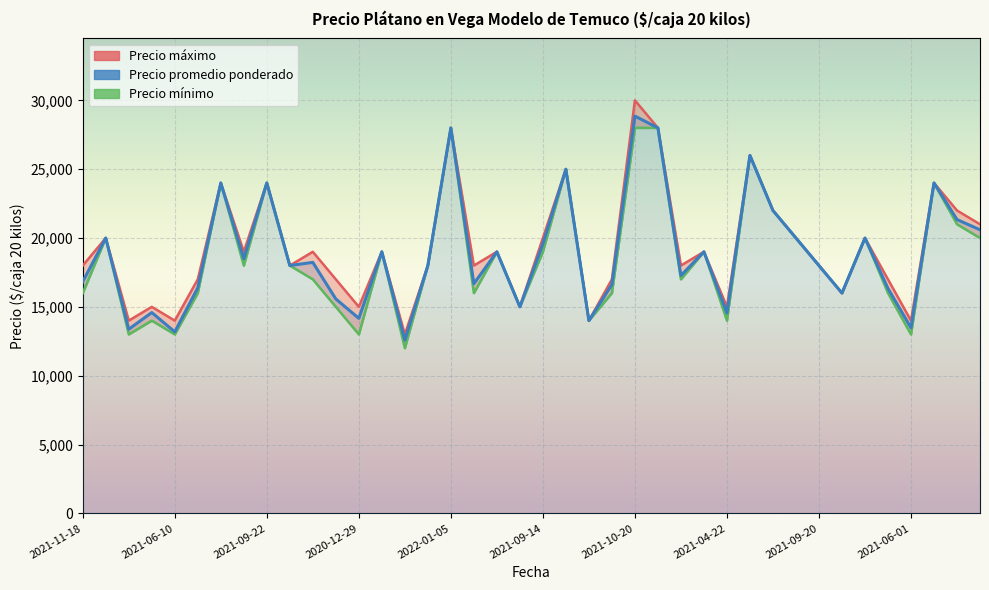

How many lines are shown in the chart?

3